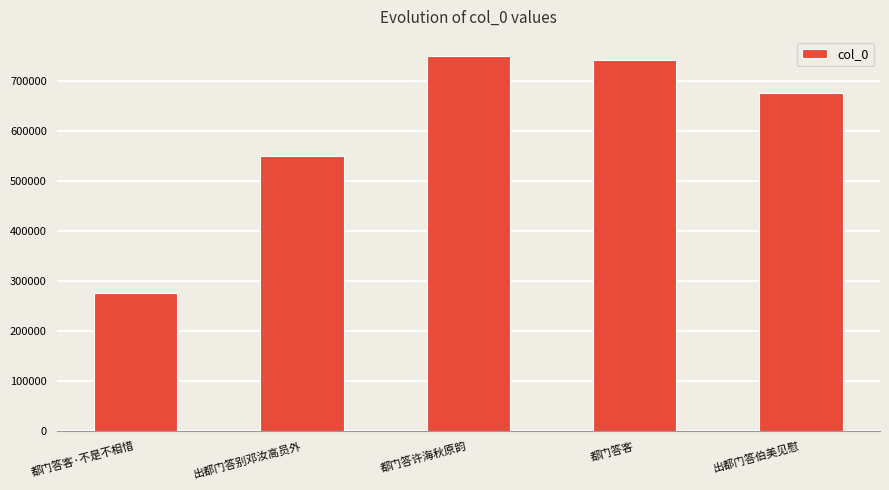

What is the smallest value displayed?

276257